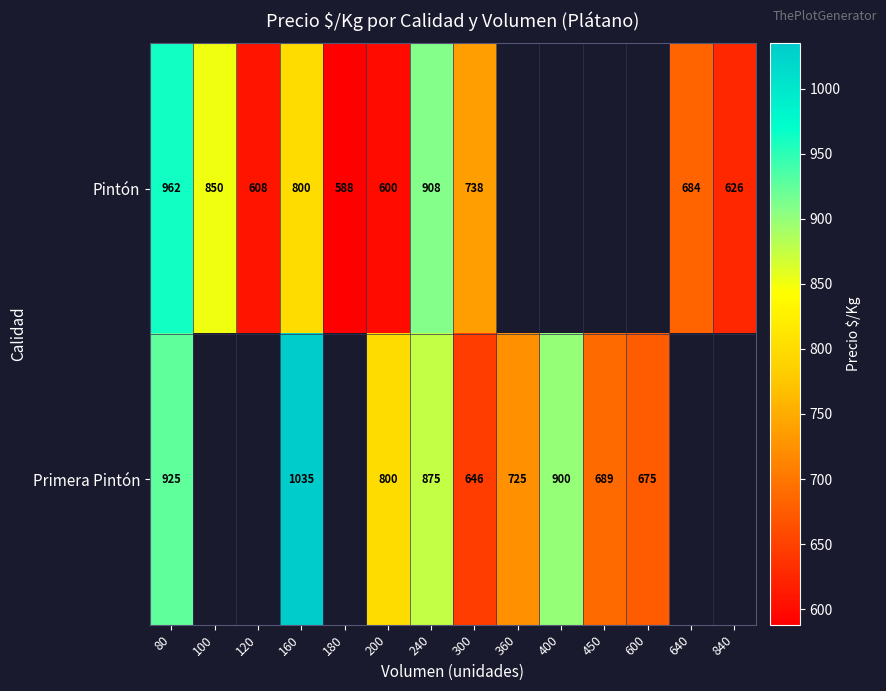

At which category is the sum across all series the highest?

80